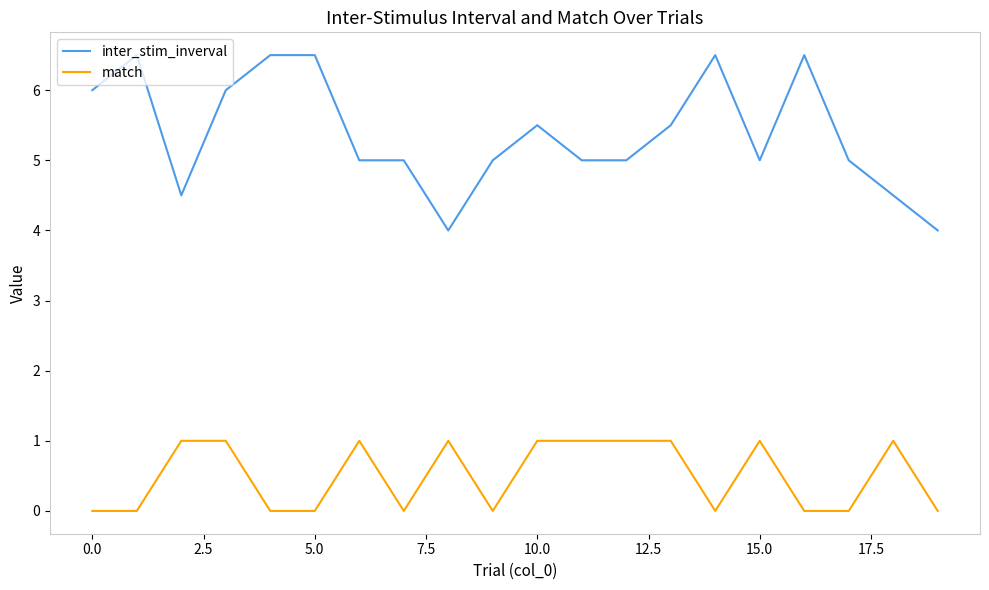

Rank the series by their maximum value, from lowest to highest.

match, inter_stim_inverval